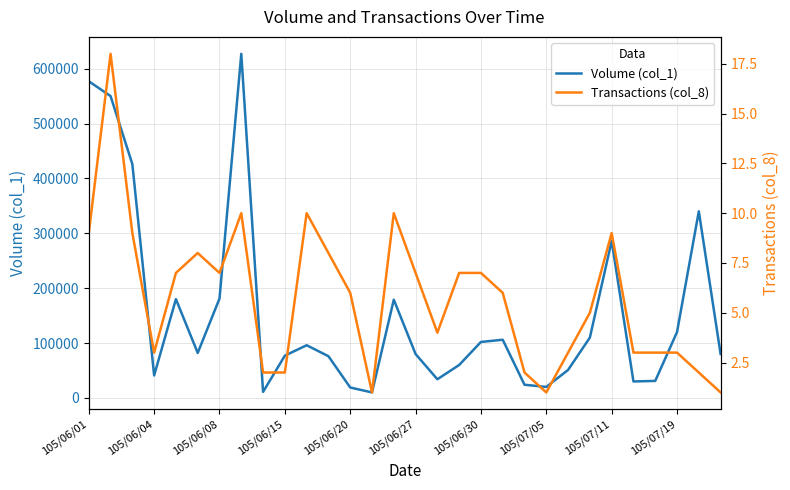

Reading left to right, list all the values displayed in this chart.

Volume (col_1): 577000	550000	426000	41000	180000	82000	181000	627000	11000	77000	96000	76000	19000	10000	179000	80000	34000	60000	102000	106000	24000	20000	51000	110000	286000	30000	31000	120000	340000	80000
Transactions (col_8): 9	18	9	3	7	8	7	10	2	2	10	8	6	1	10	7	4	7	7	6	2	1	3	5	9	3	3	3	2	1